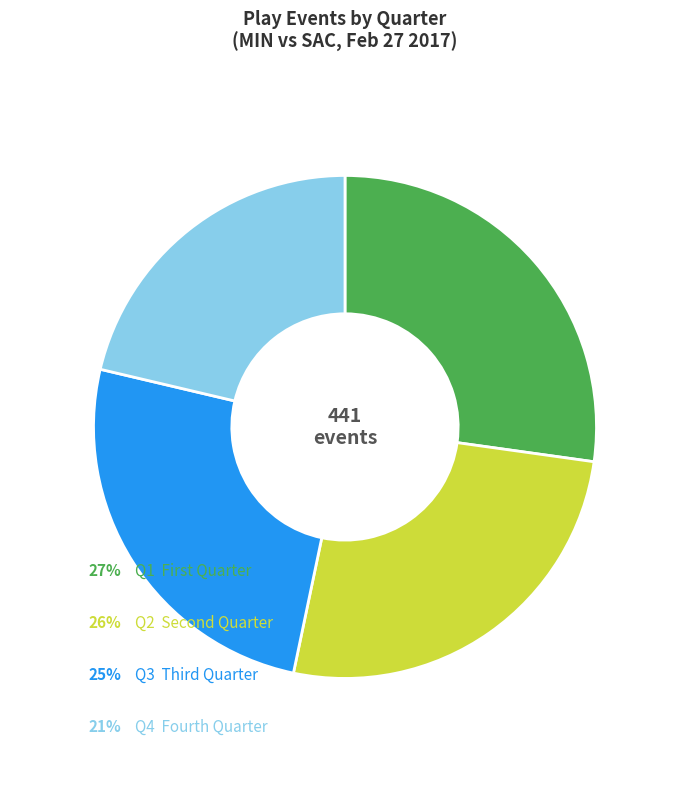

Does any single category account for the majority?

No